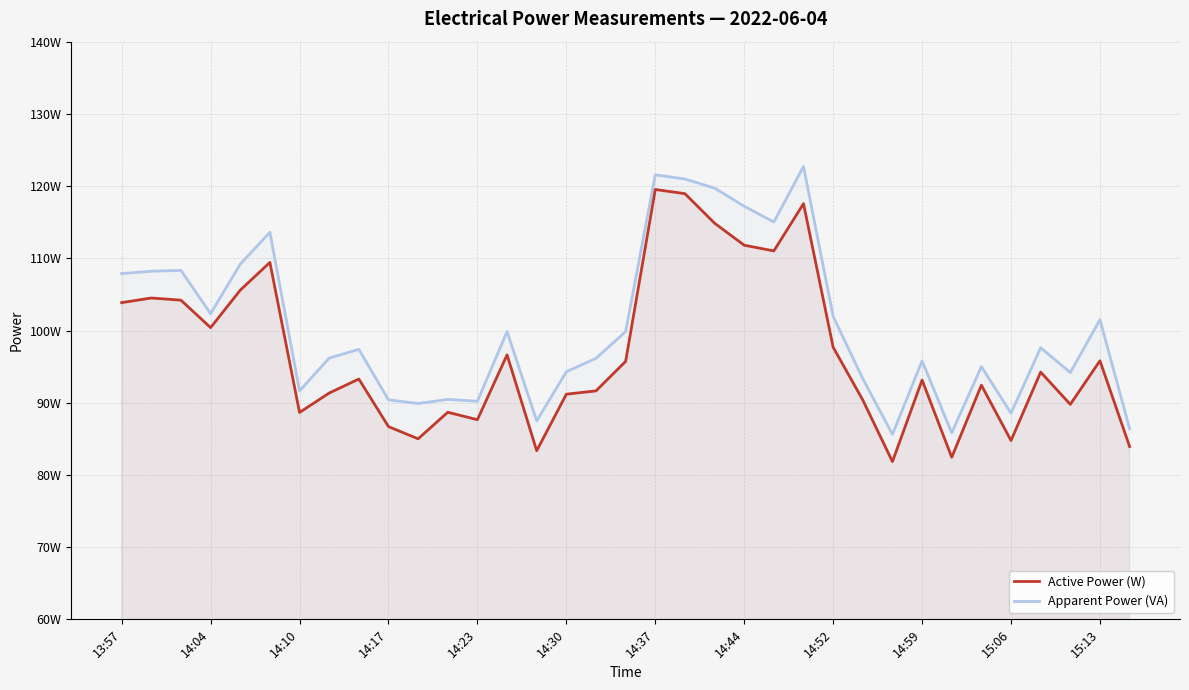

Rank the series by their average value, from highest to lowest.

Apparent Power (VA), Active Power (W)